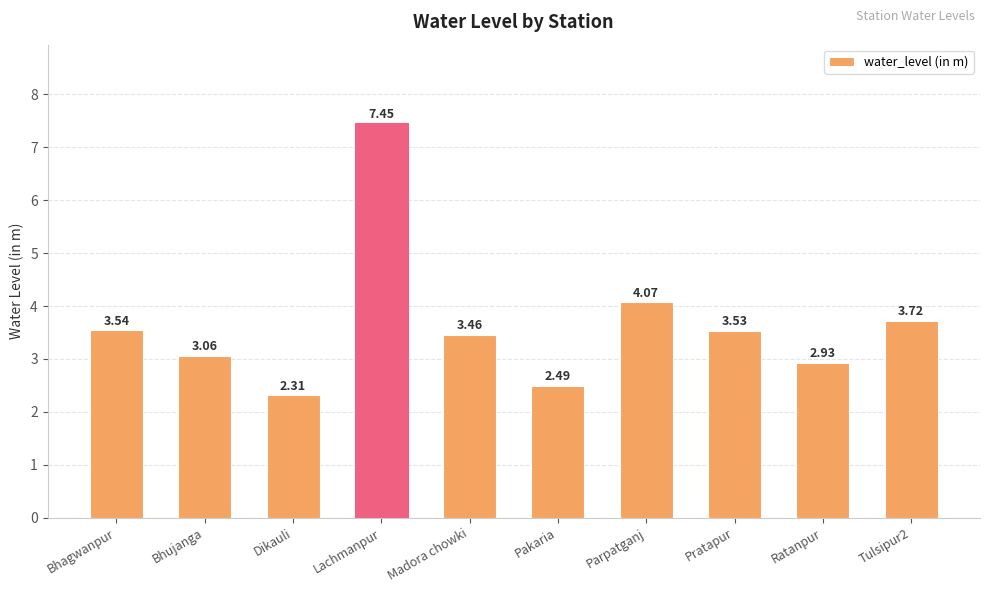

What is the difference between the values at Madora chowki and Parpatganj?

0.6